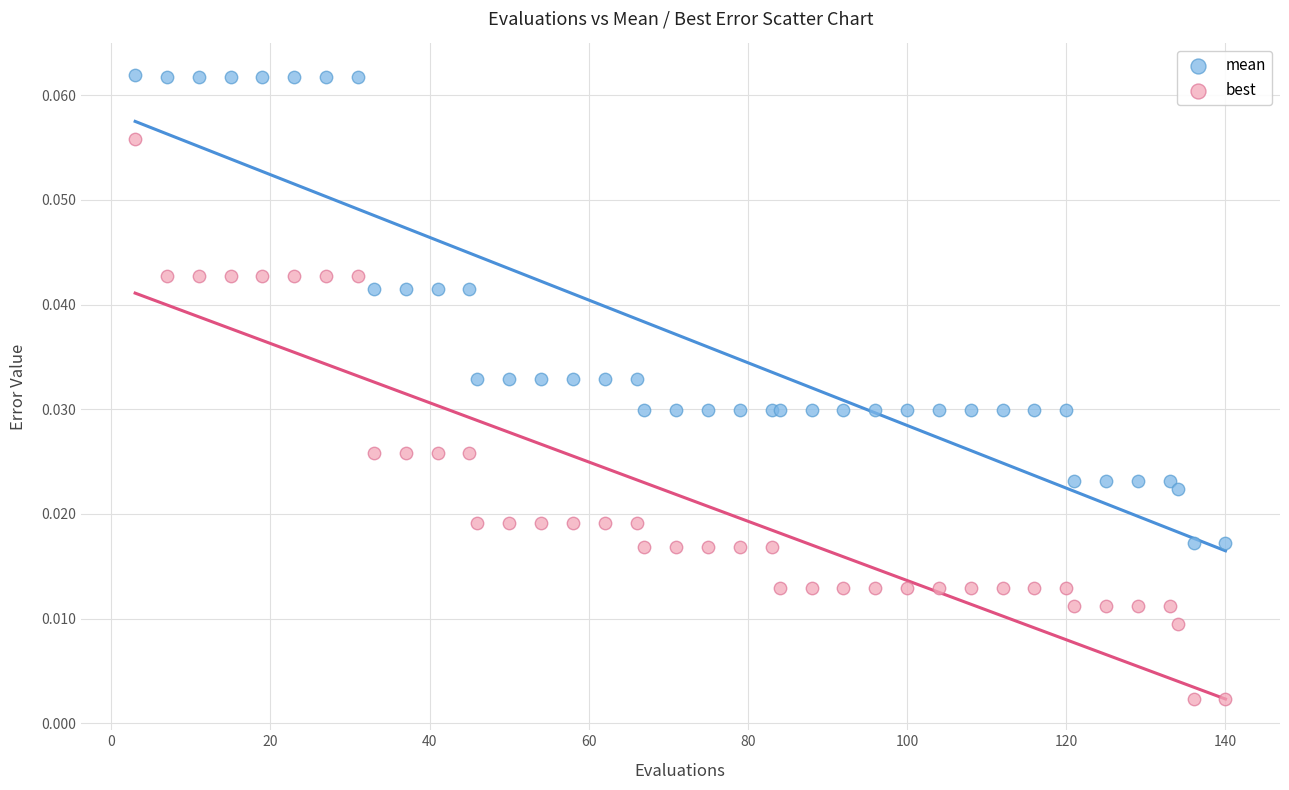

What are all the series names shown in the legend?

mean, best